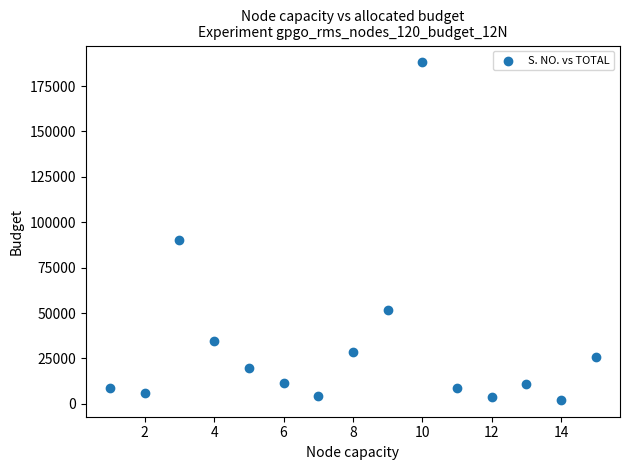

What is the range of X values (max minus min)?

14